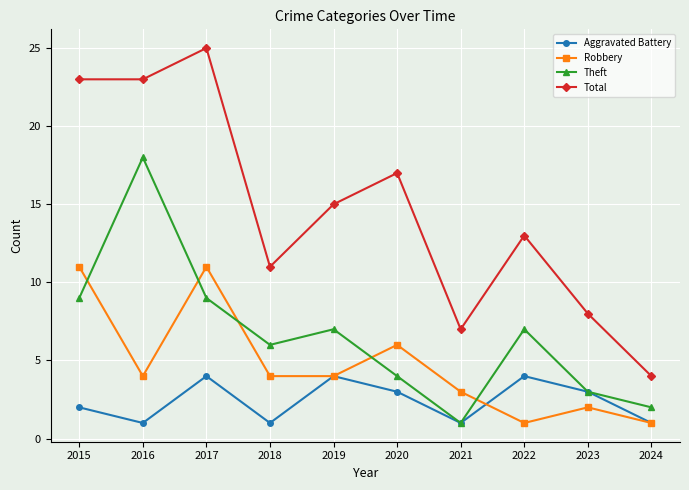

Rank the series by their maximum value, from lowest to highest.

Aggravated Battery, Robbery, Theft, Total